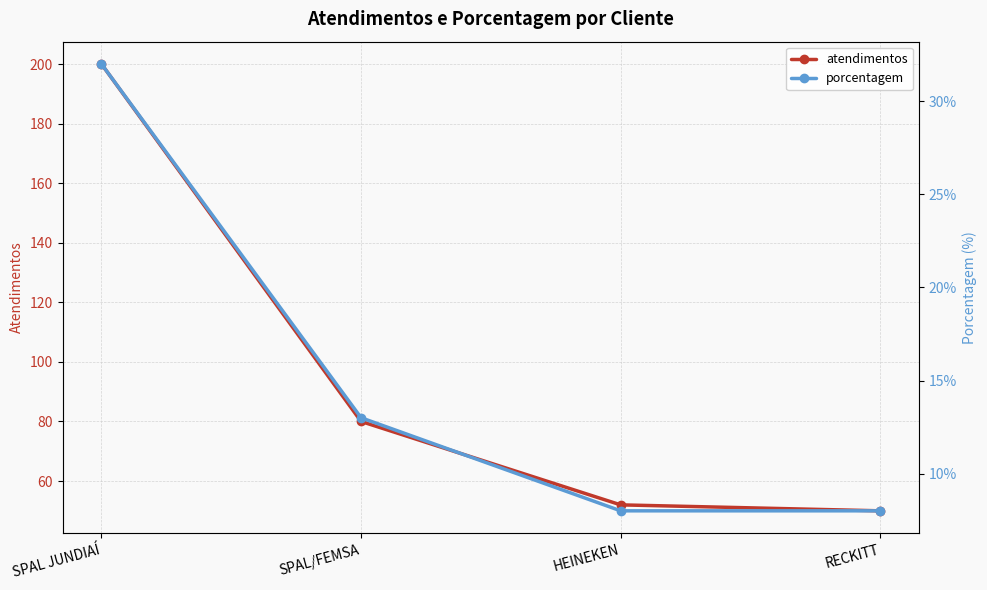

Reading left to right, transcribe all the data shown in this chart.

atendimentos: SPAL JUNDIAÍ=200	SPAL/FEMSA=80	HEINEKEN=52	RECKITT=50
porcentagem: SPAL JUNDIAÍ=32	SPAL/FEMSA=13	HEINEKEN=8	RECKITT=8